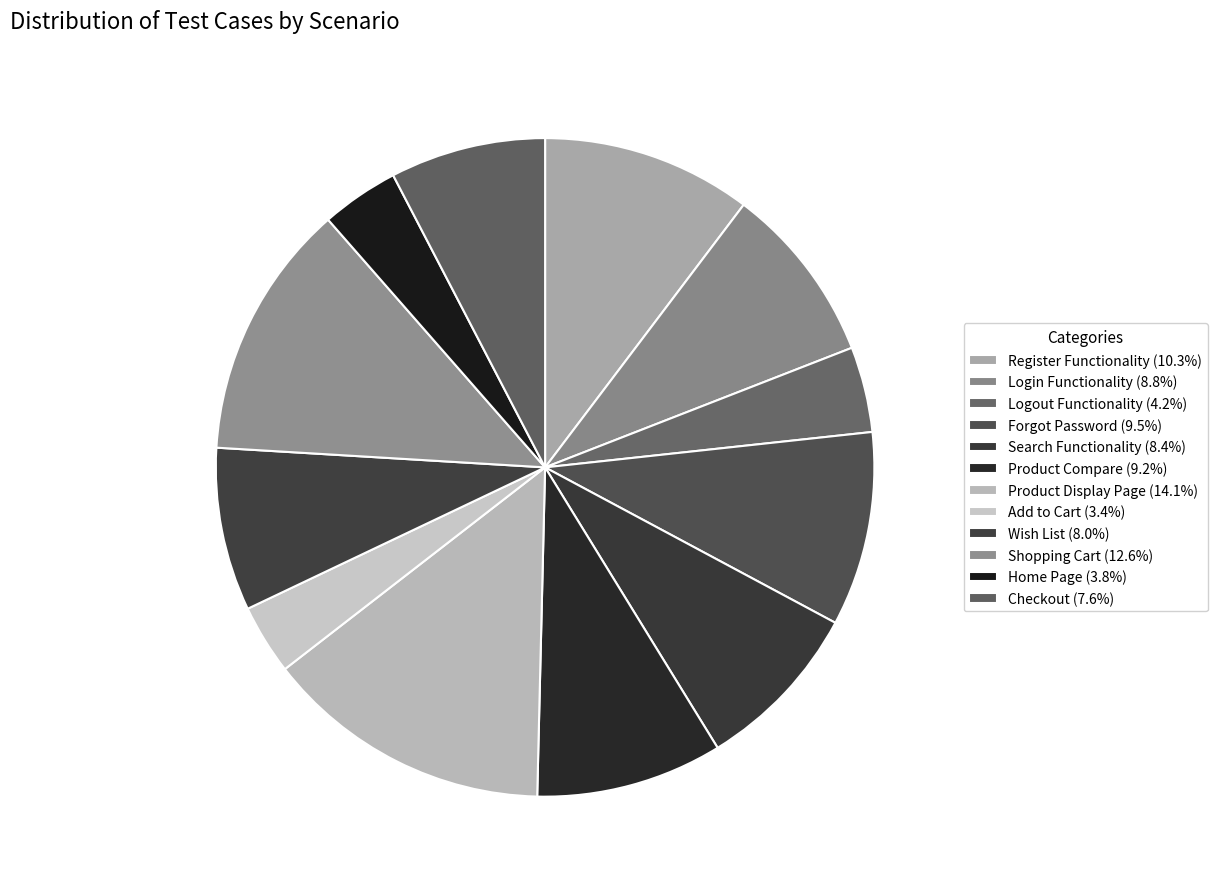

Count the number of slices in the pie.

12